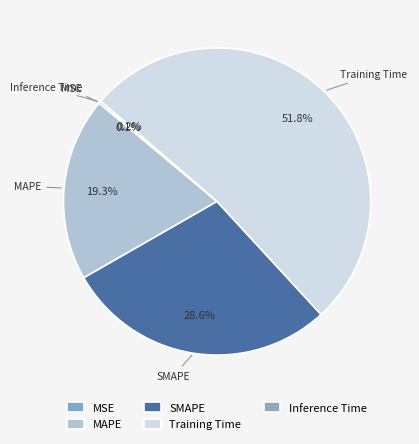

Combined, do Training Time and MSE account for over 50%?

Yes